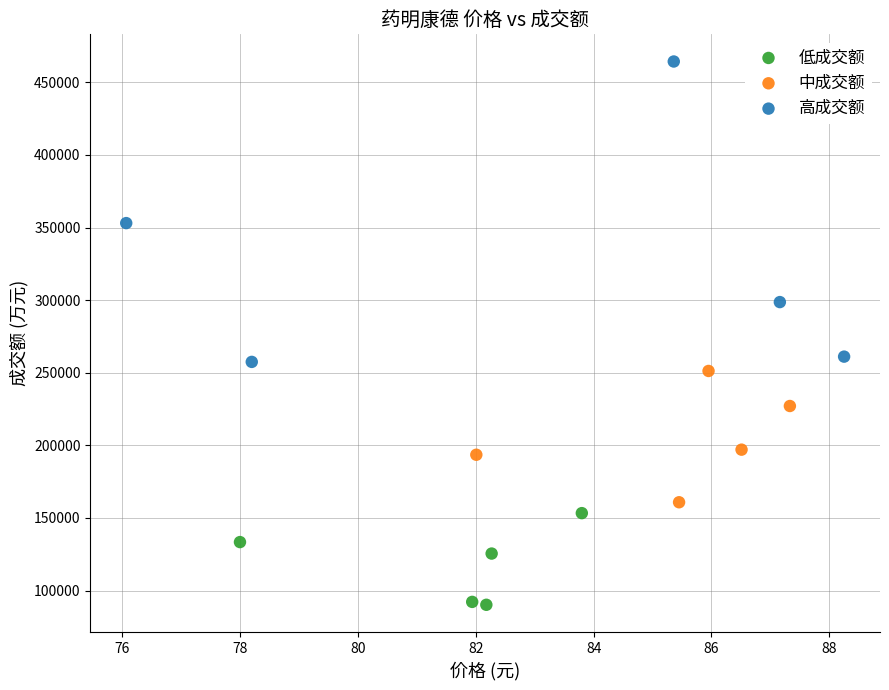

What are all the series names shown in the legend?

低成交额, 中成交额, 高成交额